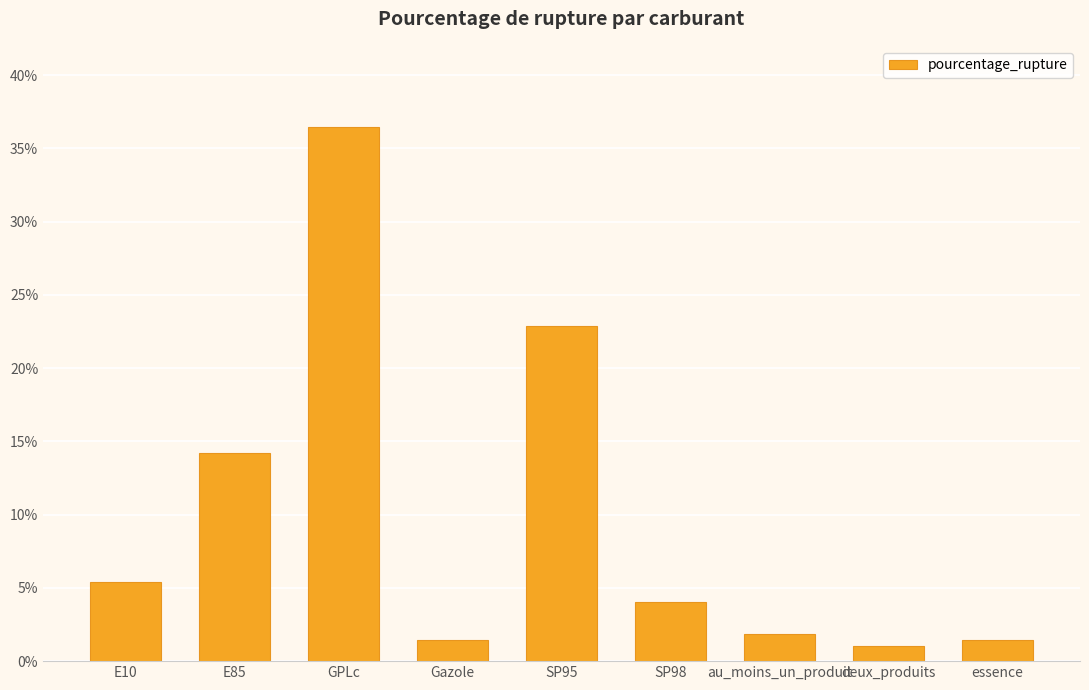

What is the ratio of the value at E10 to the value at GPLc?

0.1